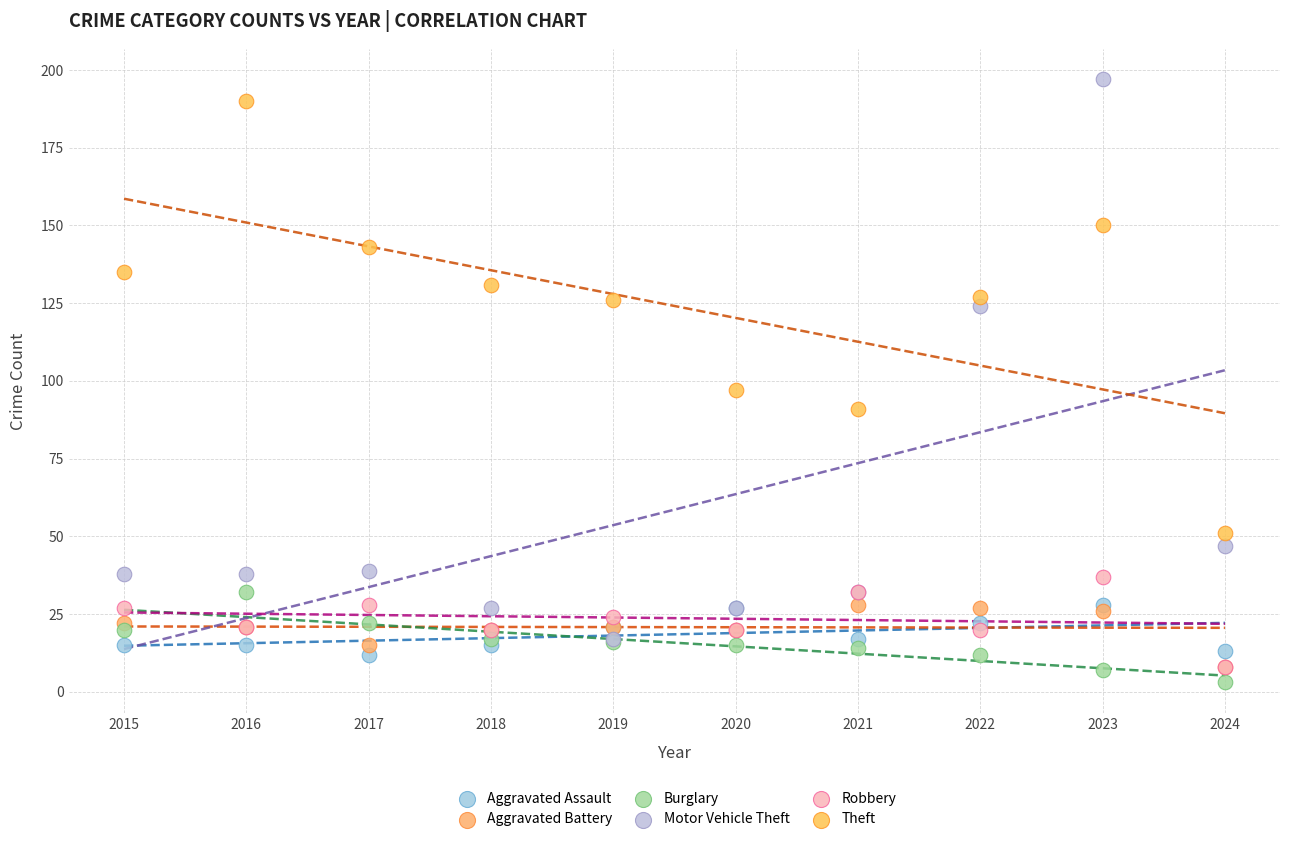

Which series reaches the maximum Y coordinate?

Motor Vehicle Theft